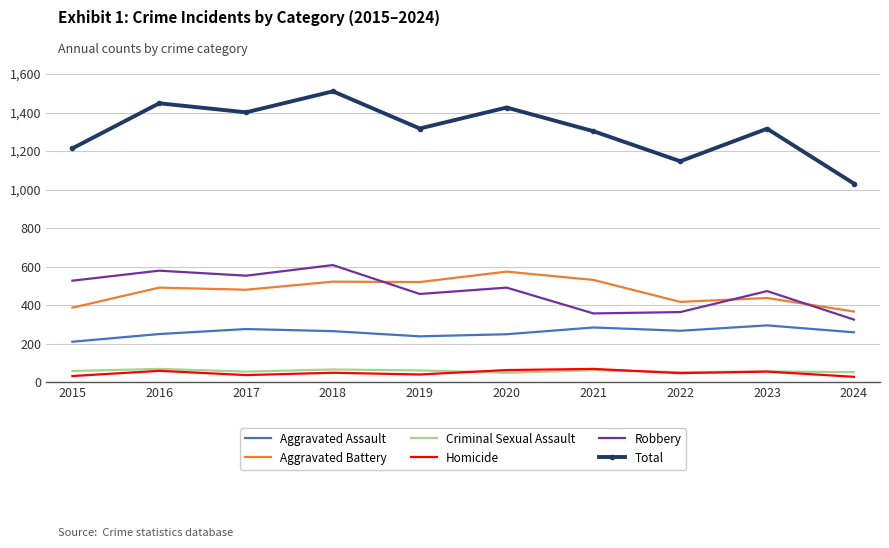

Is it true that Homicide equals 69 at 2021?

True